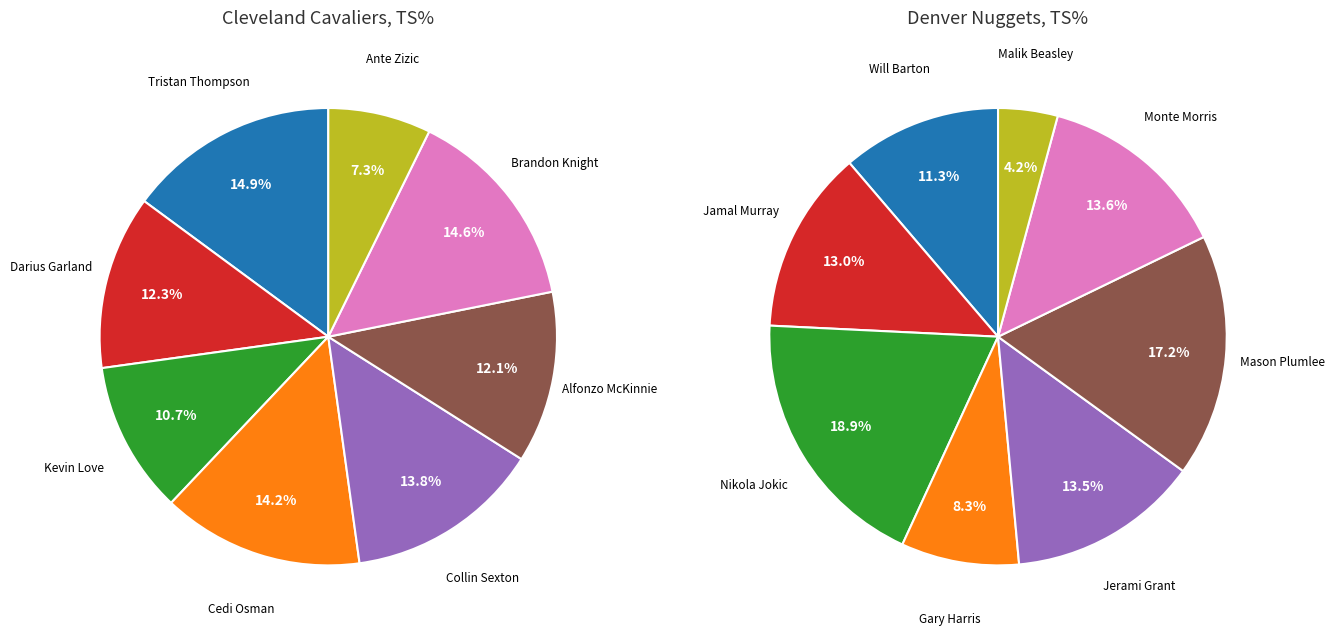

How many segments does this pie chart have?

8